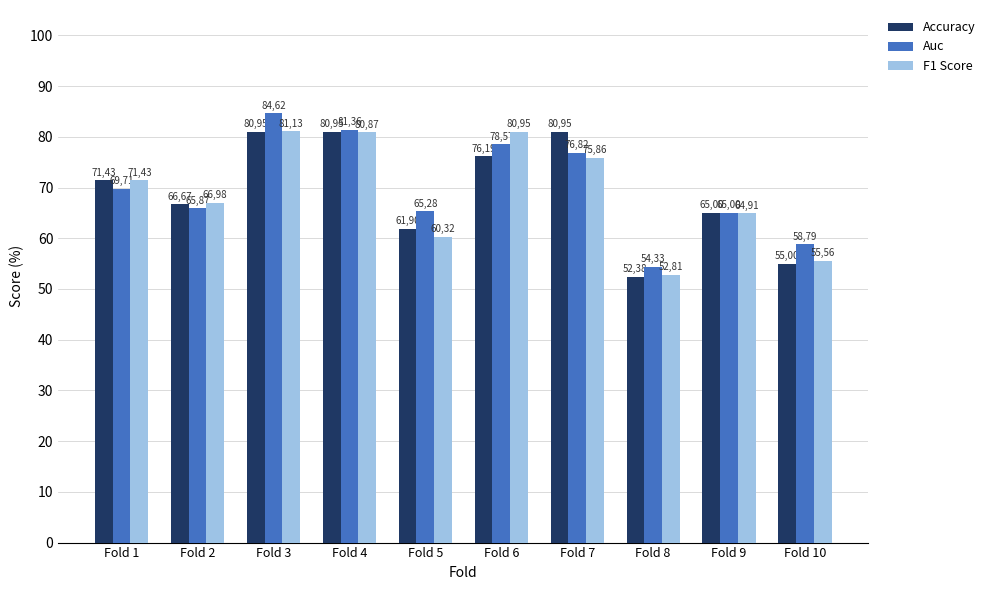

Reading left to right, transcribe all the data shown in this chart.

accuracy: Fold 1=71.4	Fold 2=66.7	Fold 3=81.0	Fold 4=81.0	Fold 5=61.9	Fold 6=76.2	Fold 7=81.0	Fold 8=52.4	Fold 9=65.0	Fold 10=55.0
auc: Fold 1=69.7	Fold 2=65.9	Fold 3=84.6	Fold 4=81.4	Fold 5=65.3	Fold 6=78.6	Fold 7=76.8	Fold 8=54.3	Fold 9=65.0	Fold 10=58.8
f1_score: Fold 1=71.4	Fold 2=67.0	Fold 3=81.1	Fold 4=80.9	Fold 5=60.3	Fold 6=81.0	Fold 7=75.9	Fold 8=52.8	Fold 9=64.9	Fold 10=55.6